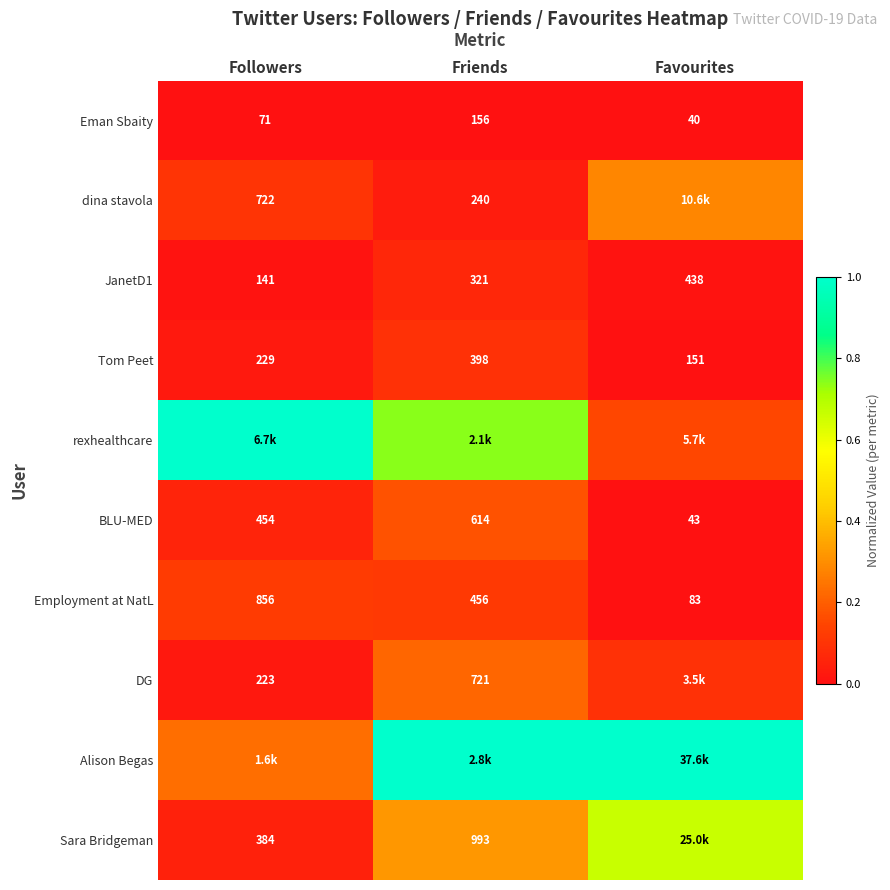

Which category has the highest value in the Employment at NatL series?

Followers